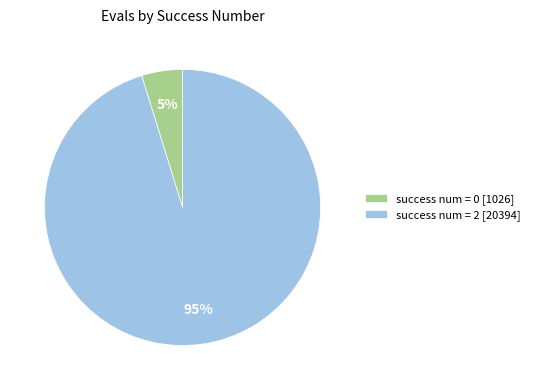

The success num = 2 [20394] slice represents 95% of the pie. True or false?

True